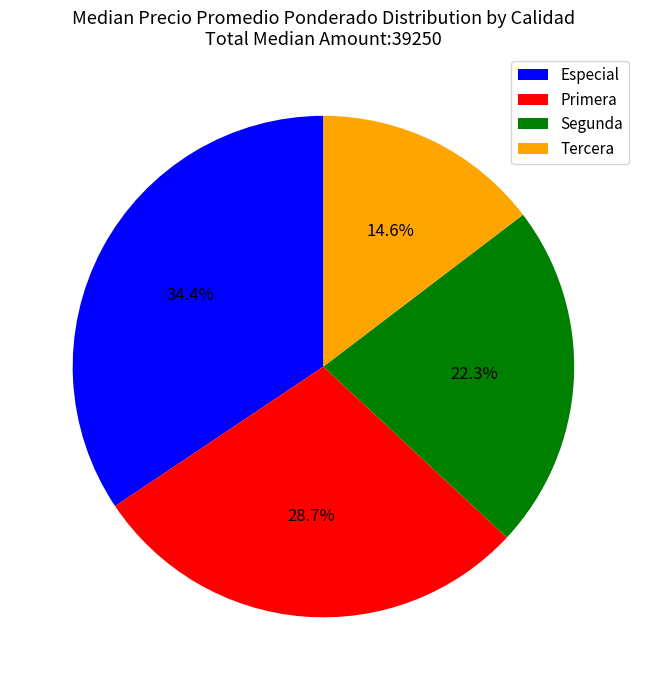

How many segments does this pie chart have?

4